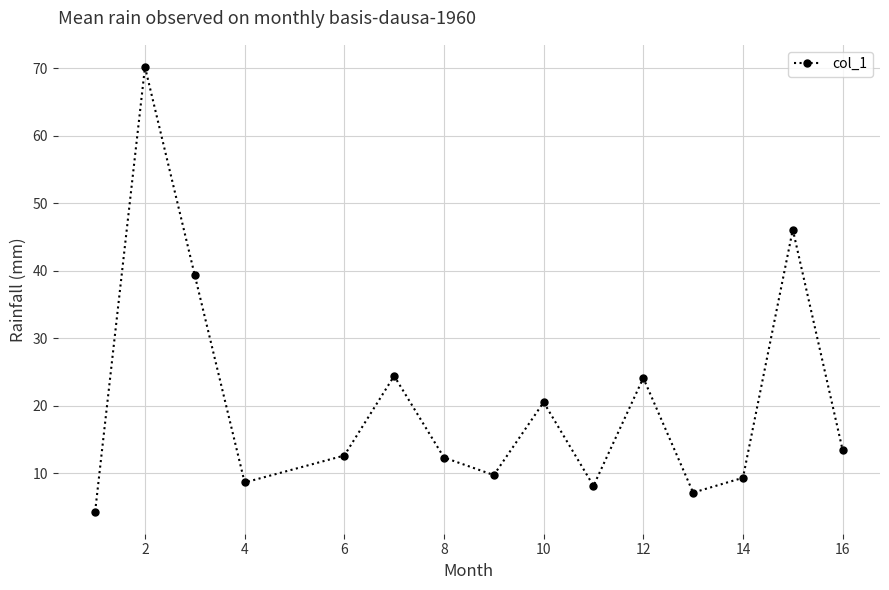

Reading left to right, extract all data points from this chart.

4.3	70.2	39.3	8.6	12.6	24.4	12.3	9.7	20.5	8.1	24.1	7.1	9.3	46.1	13.4